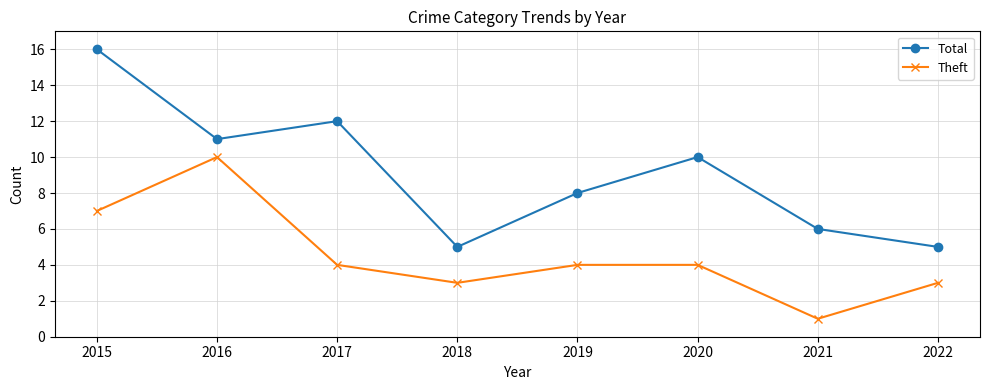

True or false: Theft and Total cross at least once.

False